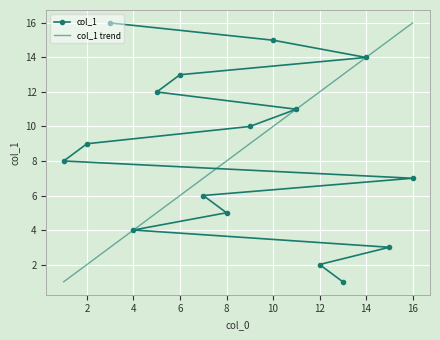

How many data points in col_1 are less than 9?

8